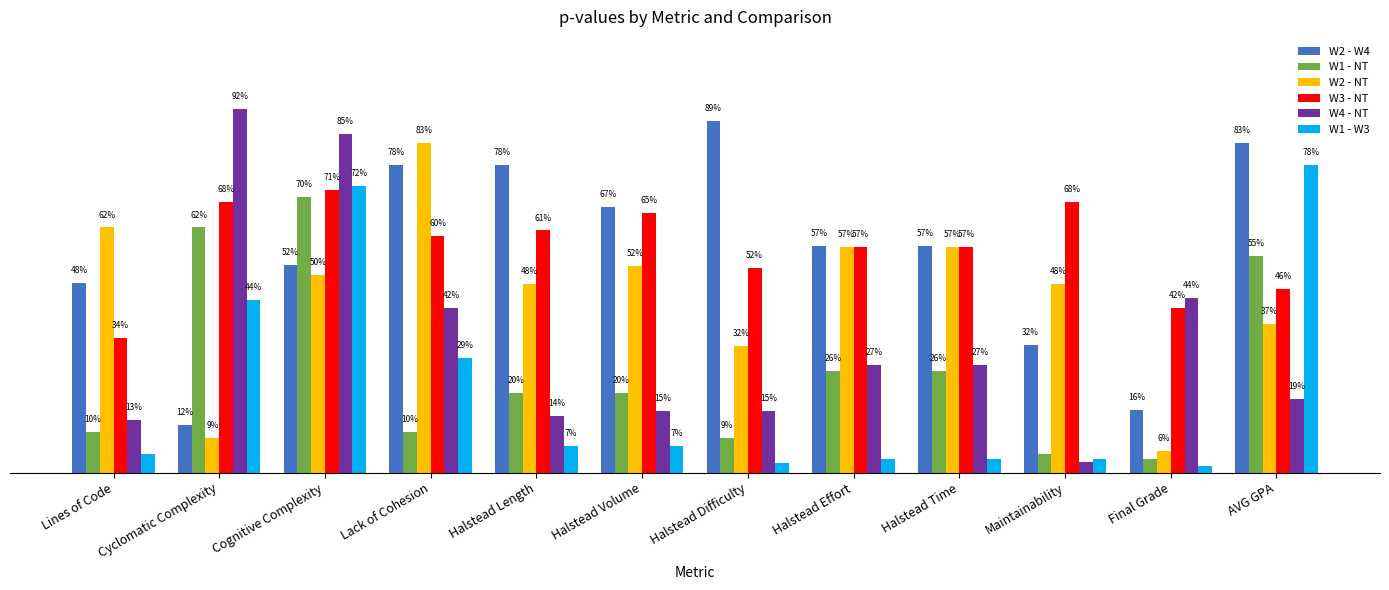

The value of W2 - W4 at Halstead Time is 0.6. True or false?

True